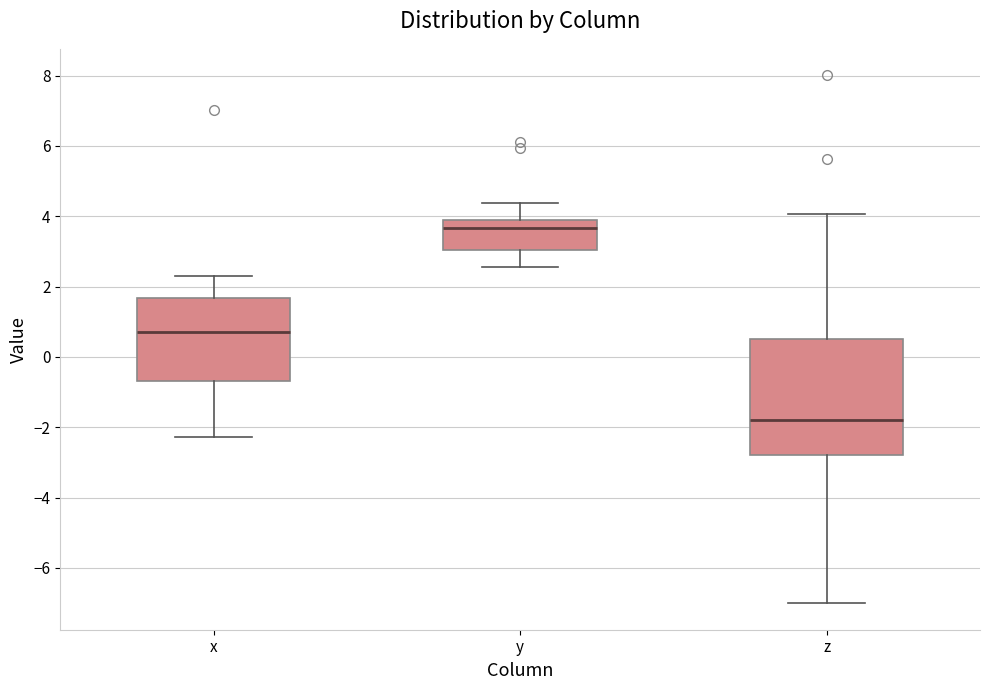

Which box is the tallest, from its lower edge to its upper edge?

z